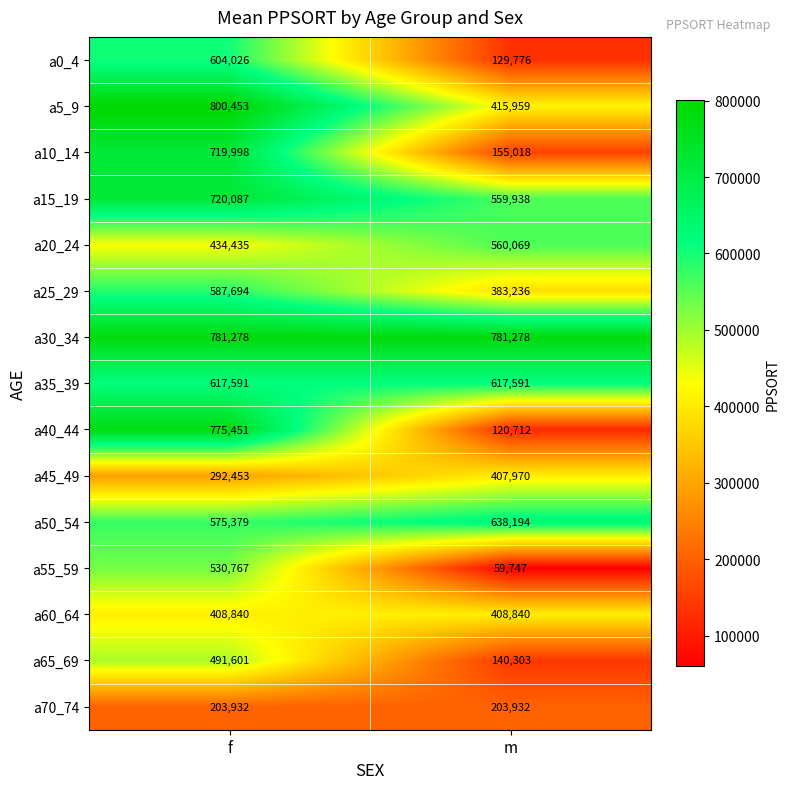

Reading left to right, what are all the values shown in this chart?

a0_4: 604026	129776
a5_9: 800453	415959
a10_14: 719998	155018
a15_19: 720087	559938
a20_24: 434435	560069
a25_29: 587694	383236
a30_34: 781278	781278
a35_39: 617591	617591
a40_44: 775451	120712
a45_49: 292453	407970
a50_54: 575379	638194
a55_59: 530767	59747
a60_64: 408840	408840
a65_69: 491601	140303
a70_74: 203932	203932